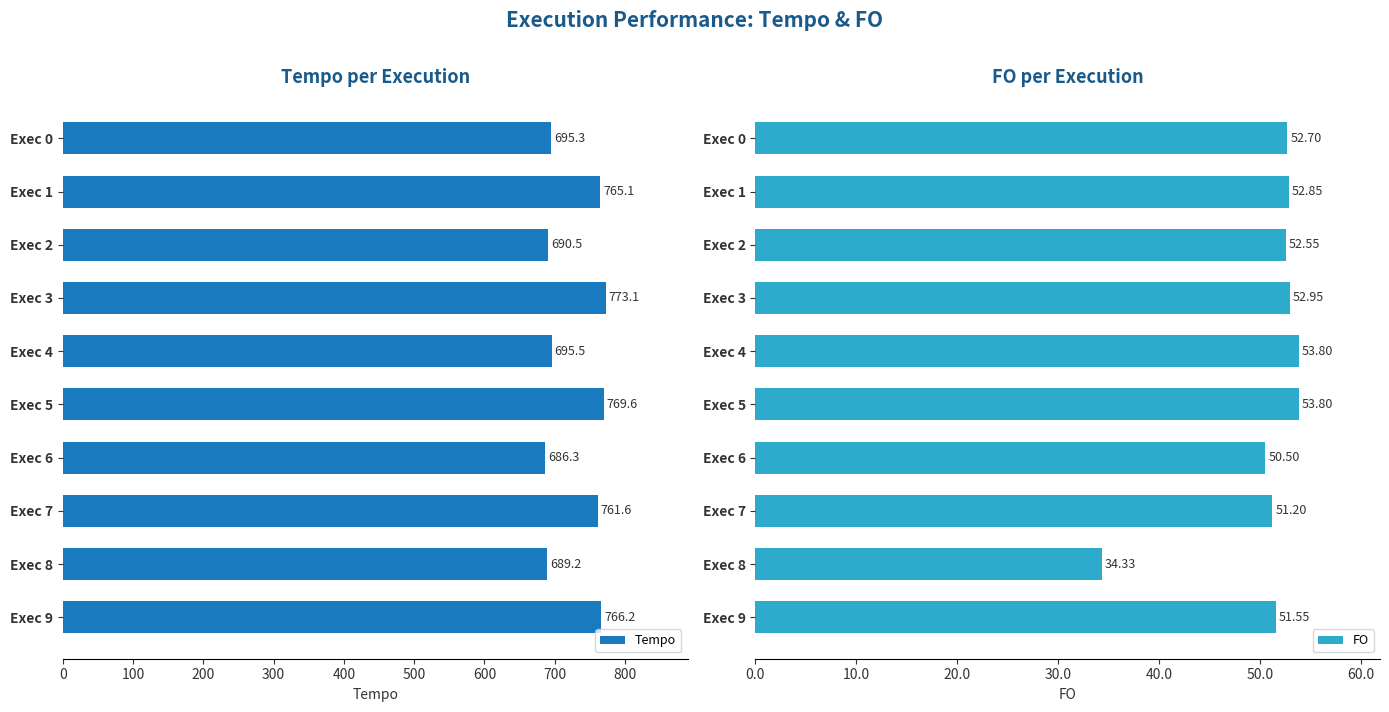

How many bars are there in each group?

2